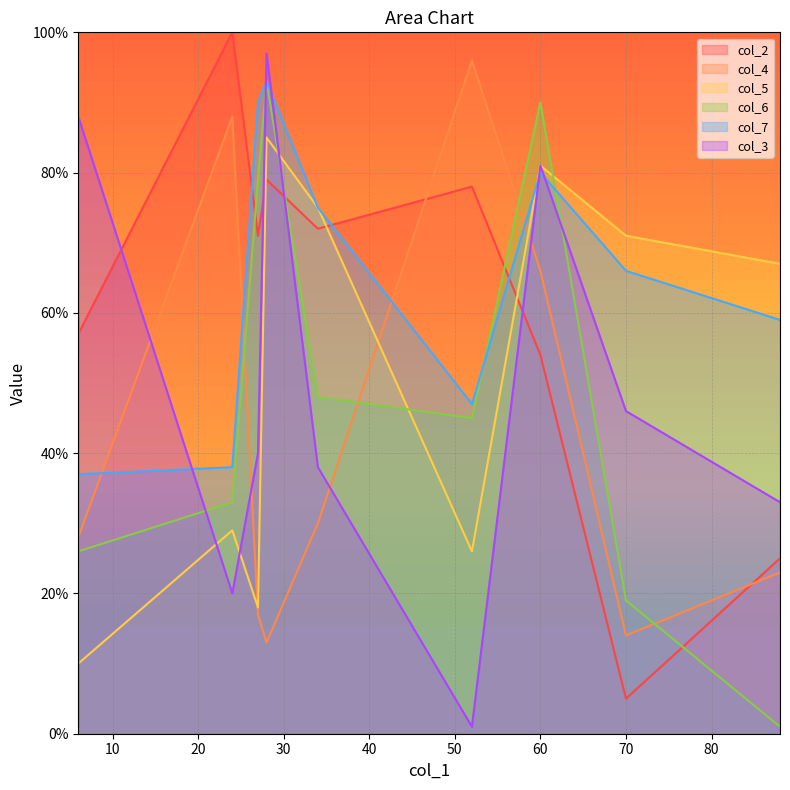

What is the label of the 7th point from the right?

27